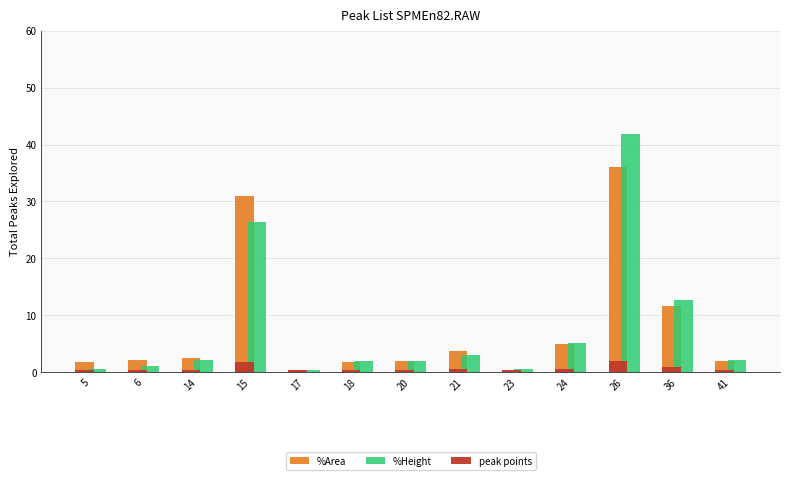

What is the approximate value of peak points at 6?

0.4